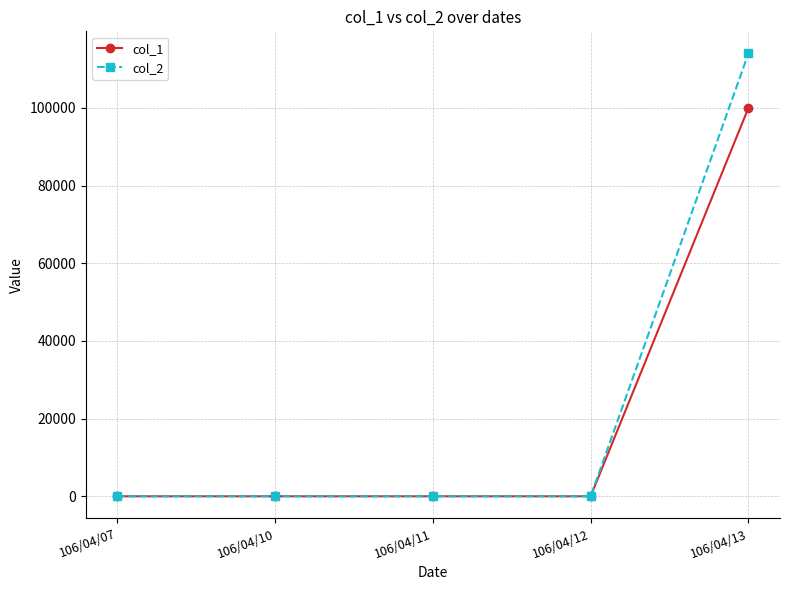

Which series has the largest range (max minus min)?

col_2